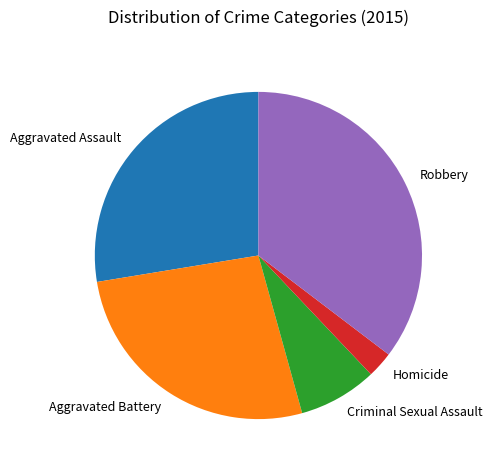

Between Aggravated Assault and Aggravated Battery, which is larger?

Aggravated Assault